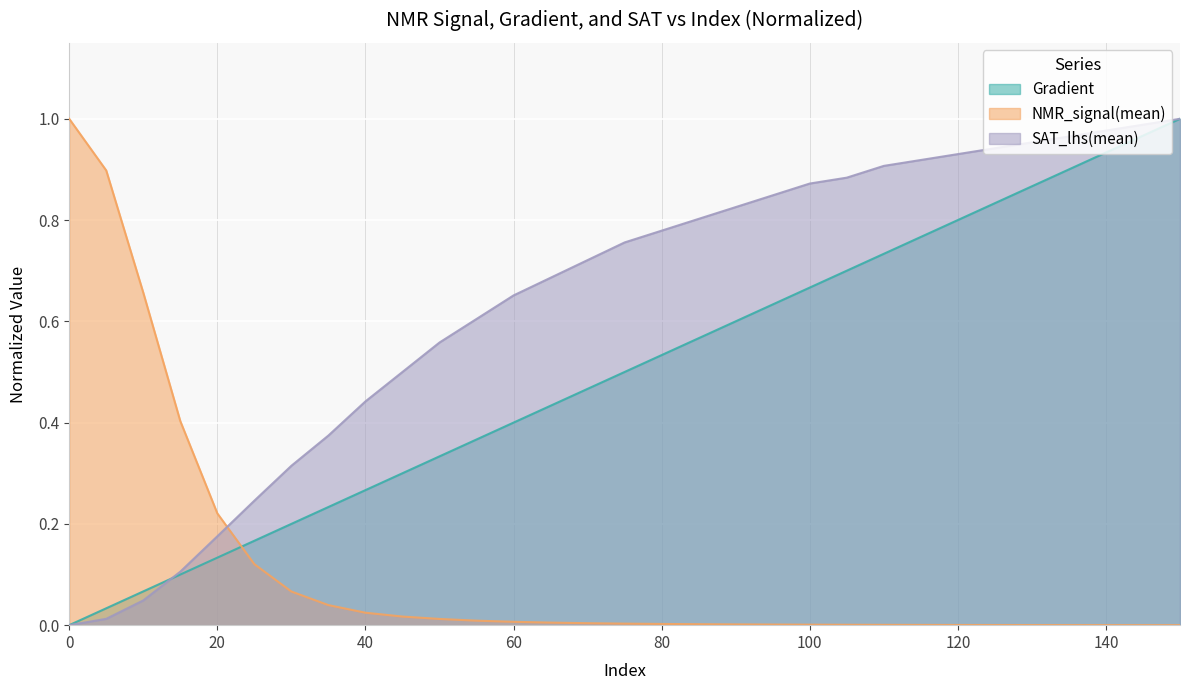

What is the total value across all series at 15?

0.6